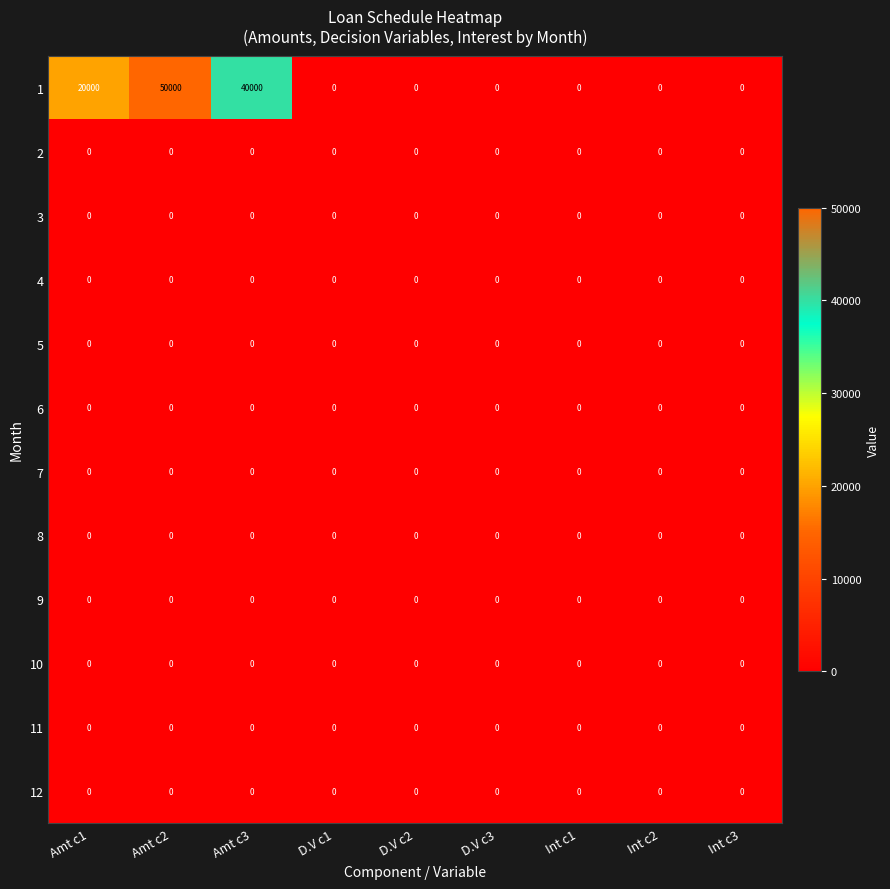

Is it true that 11 equals 0 at Amt c3?

True